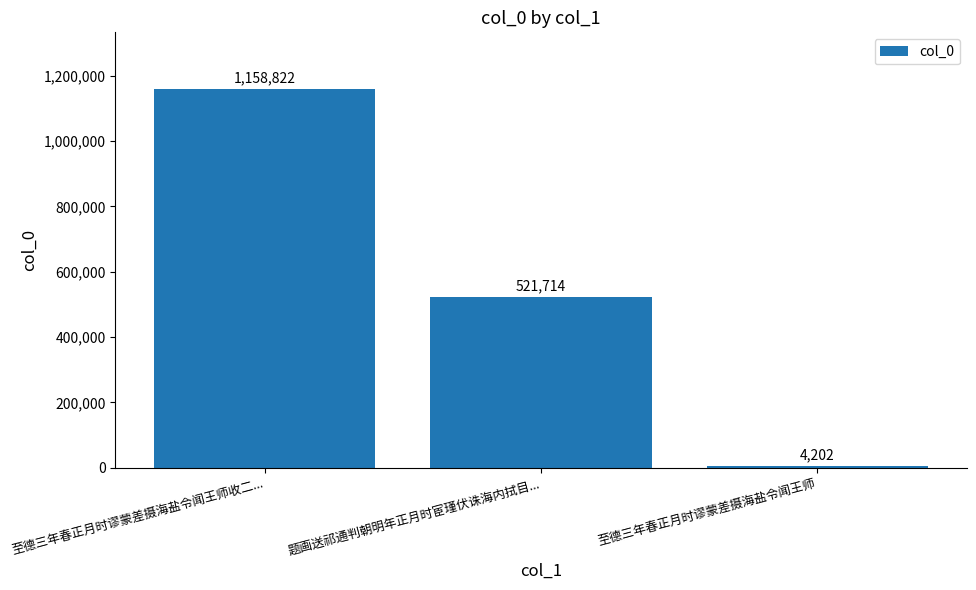

What is the value of the 1st bar from the left?

1158822